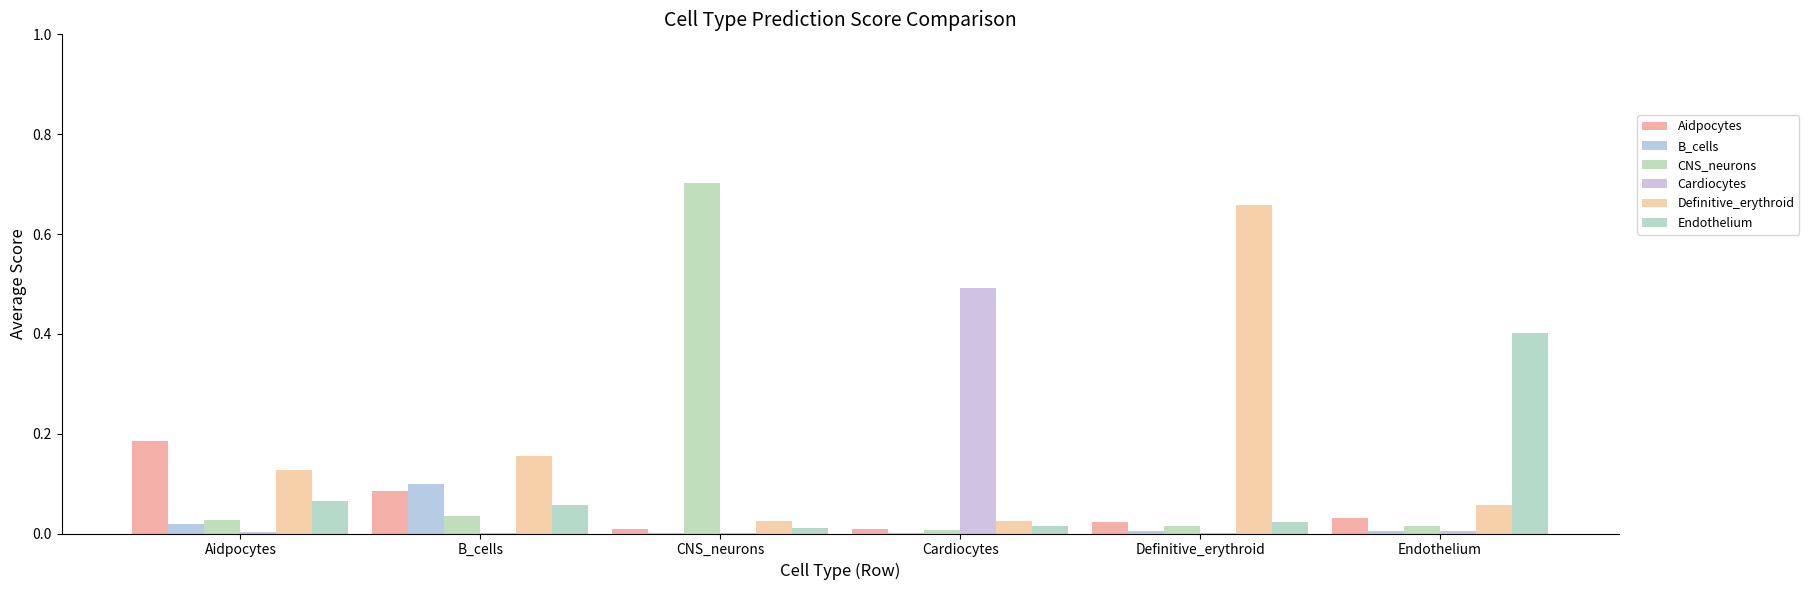

Does the chart contain stacked bars?

No